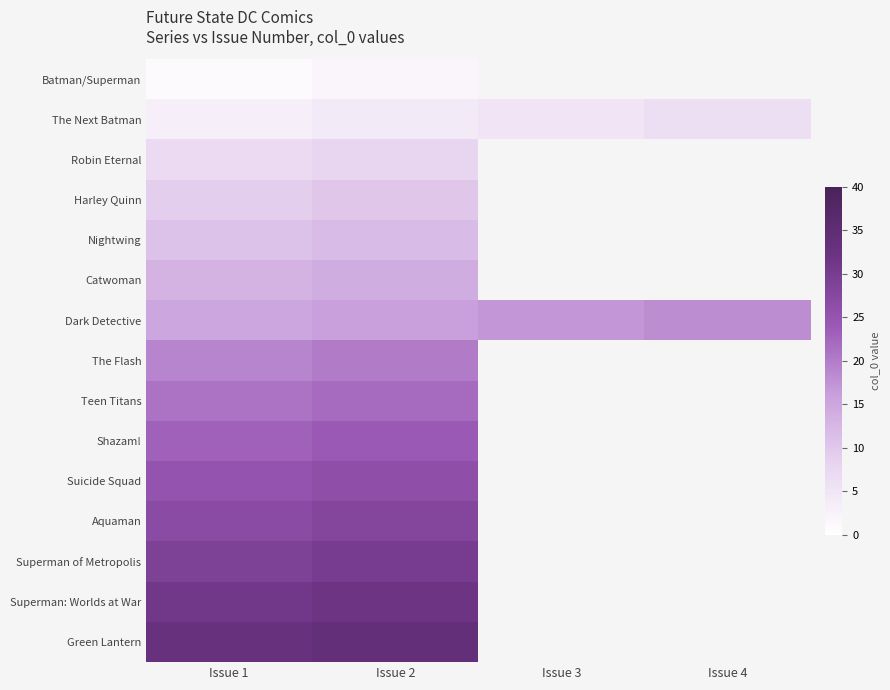

What is the difference between the maximum and minimum values in the Superman: Worlds at War series?

1.0